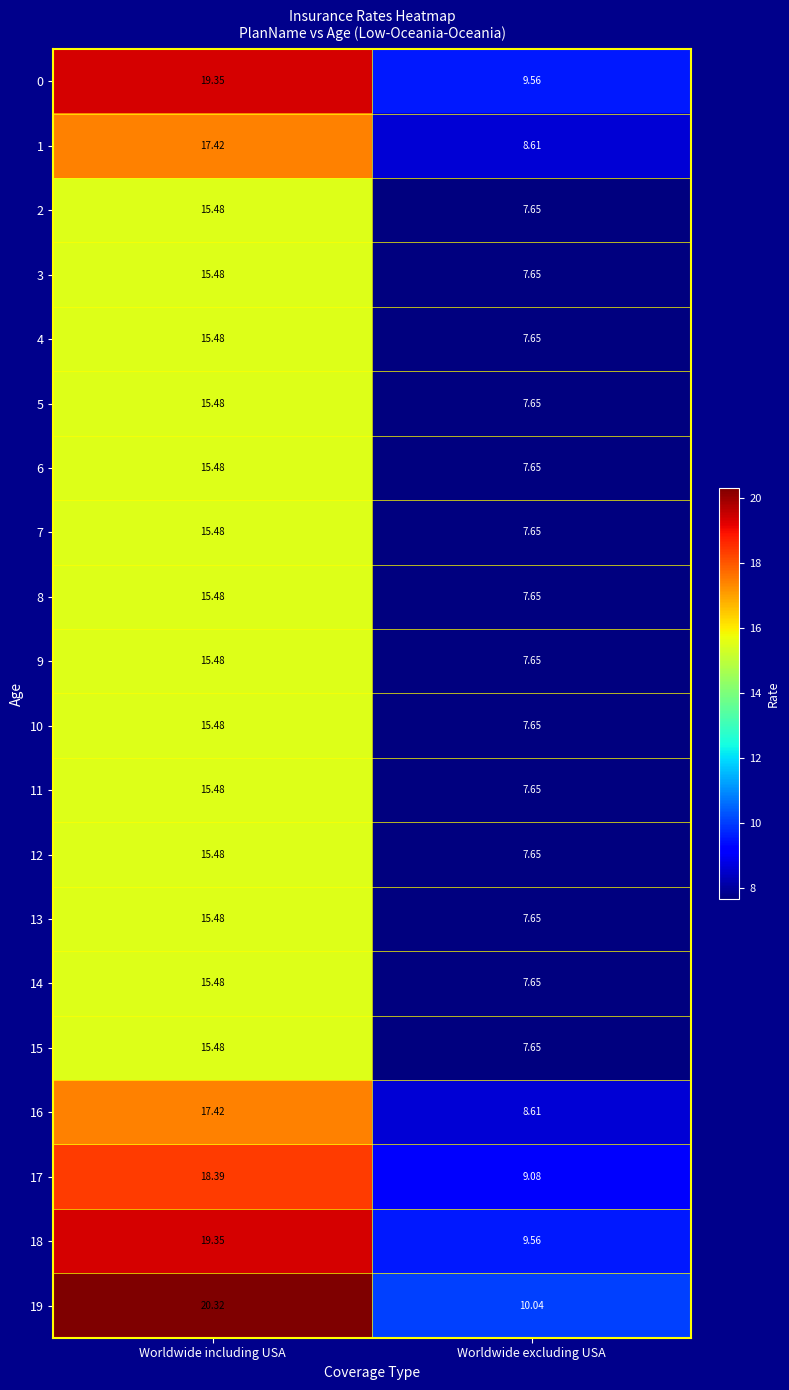

At which category is the sum across all series the highest?

Worldwide including USA